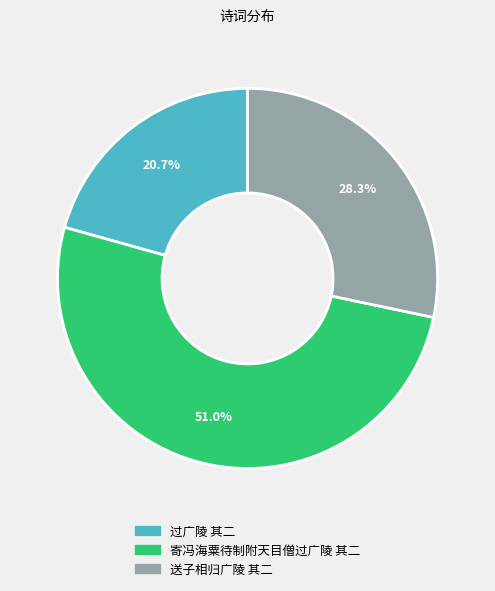

To the nearest percent, what percentage of the pie is 寄冯海粟待制附天目僧过广陵 其二?

51%